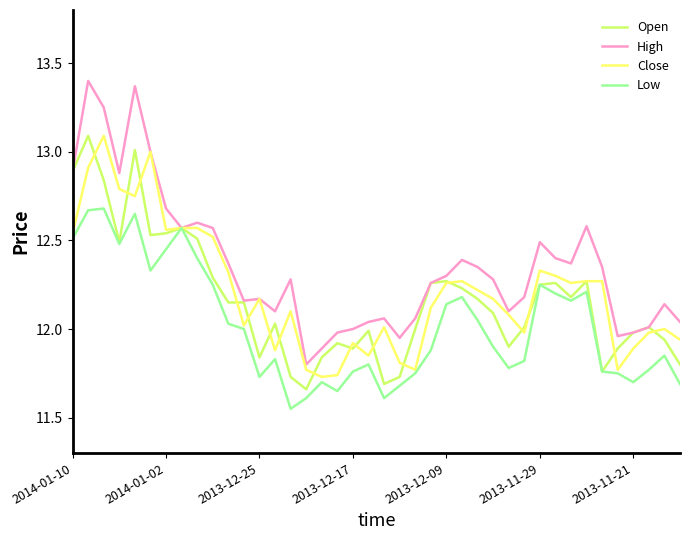

What is the maximum value for Close?

13.1